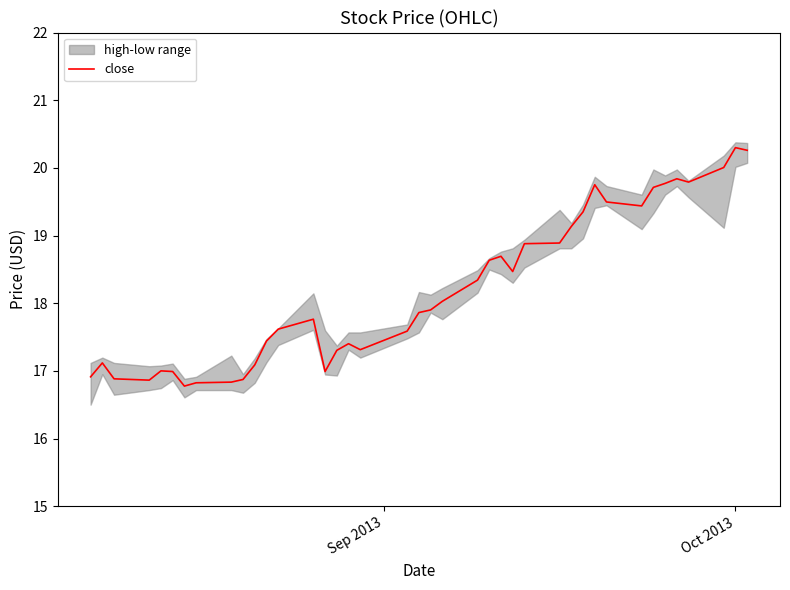

What is the highest value of the close series?

20.3